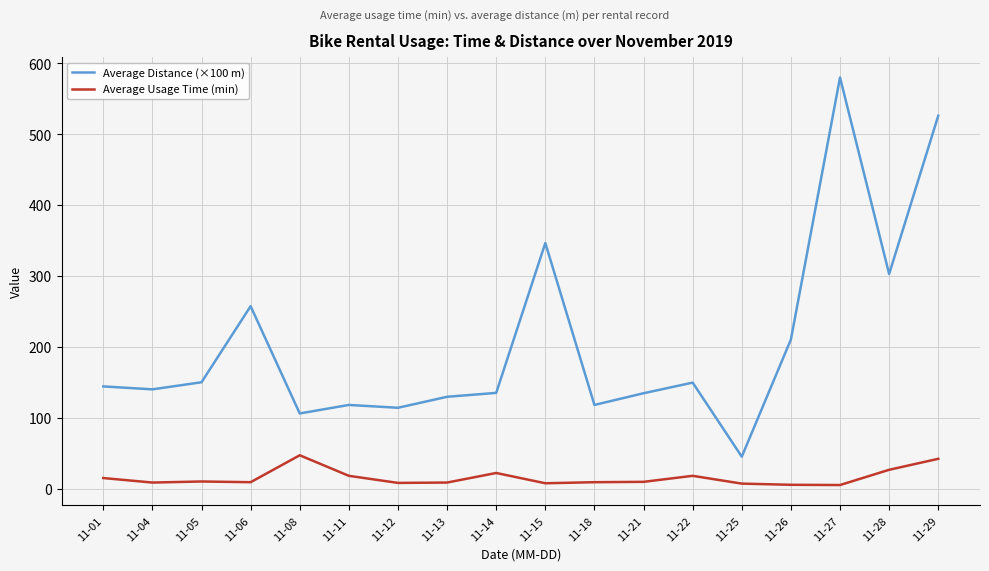

True or false: Average Distance (×100 m) has a value of 129.5 at 11-13.

True